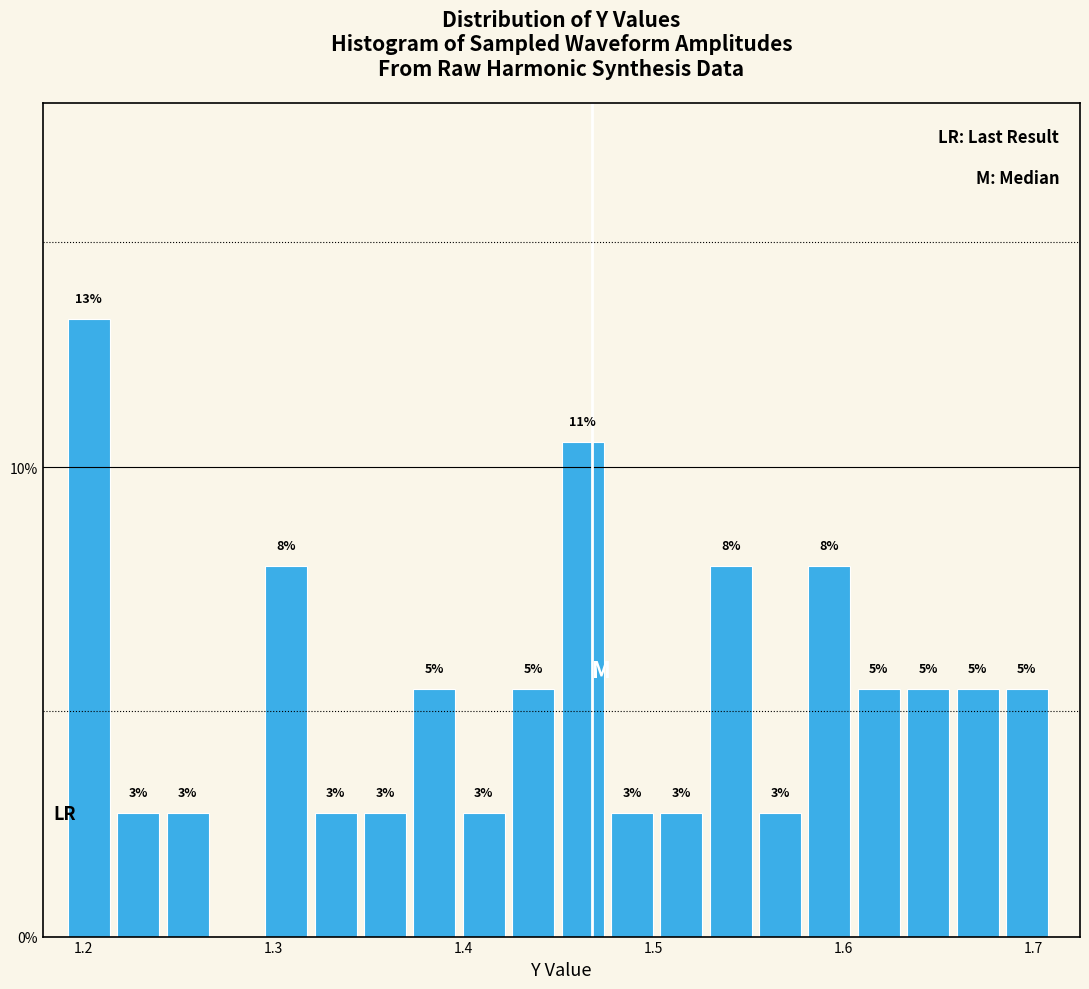

Read against the x-axis, roughly where is the centre of the tallest bar?

1.20